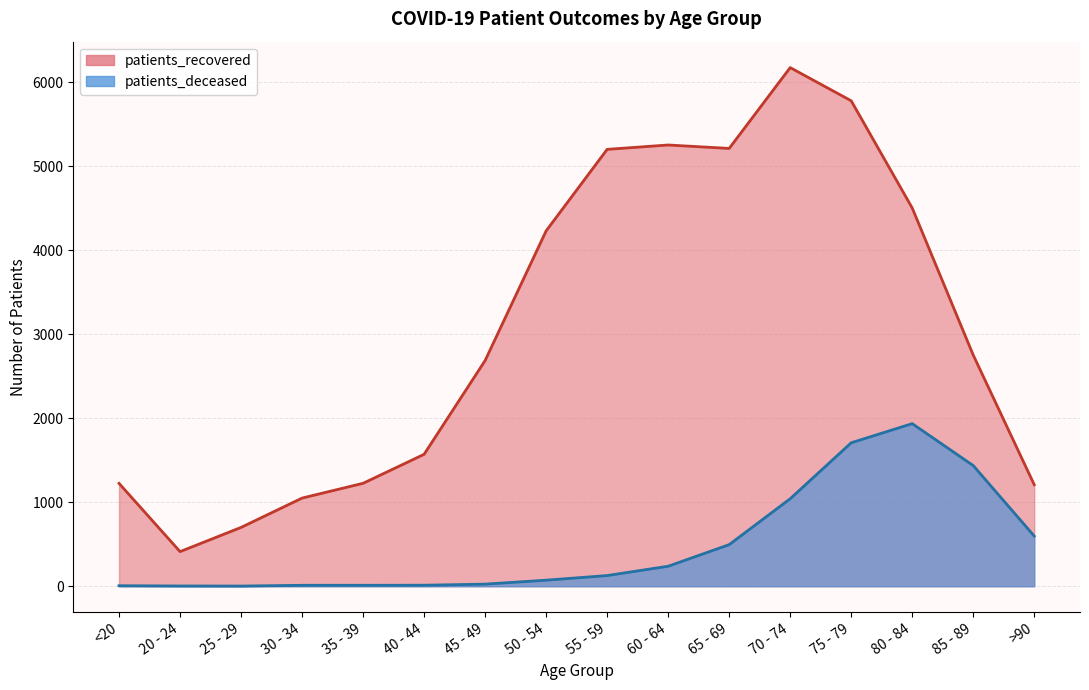

Reading left to right, list all the values displayed in this chart.

patients_recovered: <20=1224	20 - 24=412	25 - 29=700	30 - 34=1049	35 - 39=1225	40 - 44=1570	45 - 49=2686	50 - 54=4229	55 - 59=5199	60 - 64=5251	65 - 69=5210	70 - 74=6172	75 - 79=5777	80 - 84=4501	85 - 89=2751	>90=1208
patients_deceased: <20=6	20 - 24=3	25 - 29=2	30 - 34=11	35 - 39=11	40 - 44=12	45 - 49=25	50 - 54=72	55 - 59=127	60 - 64=238	65 - 69=495	70 - 74=1041	75 - 79=1707	80 - 84=1935	85 - 89=1436	>90=597